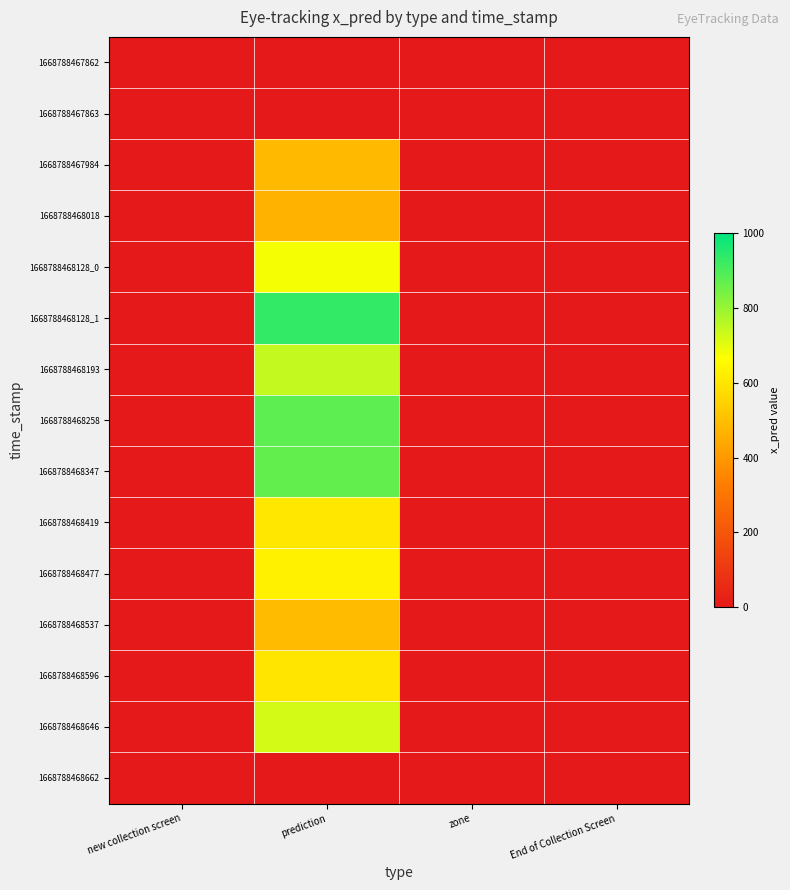

At how many categories does at least one series exceed 397?

1